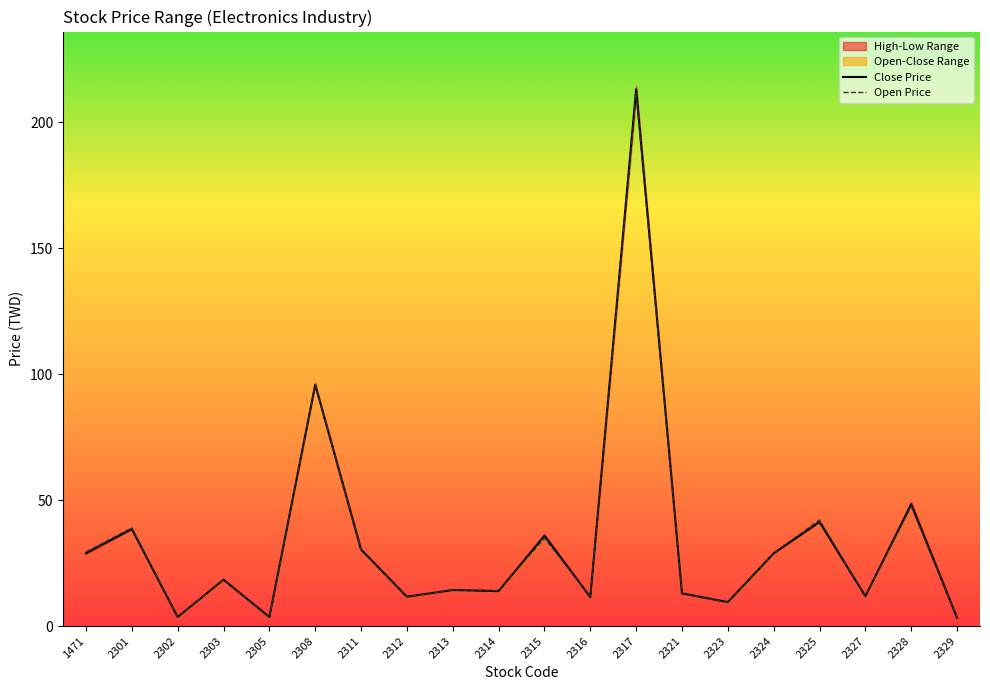

Rank the series by their maximum value, from highest to lowest.

Close Price, Open Price